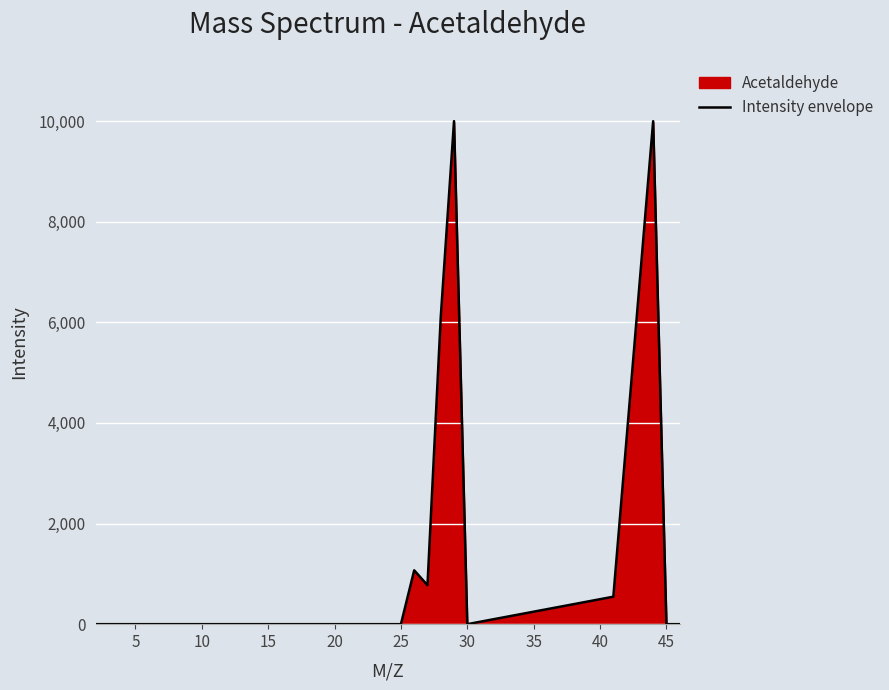

What is the difference between the maximum and minimum values?

9999